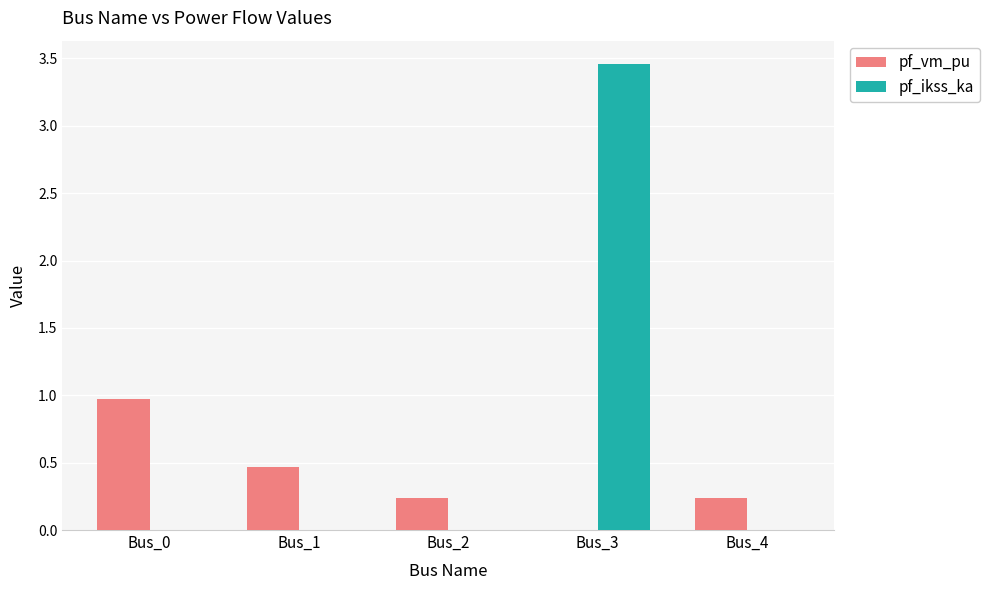

At which category is the sum across all series the highest?

Bus_3